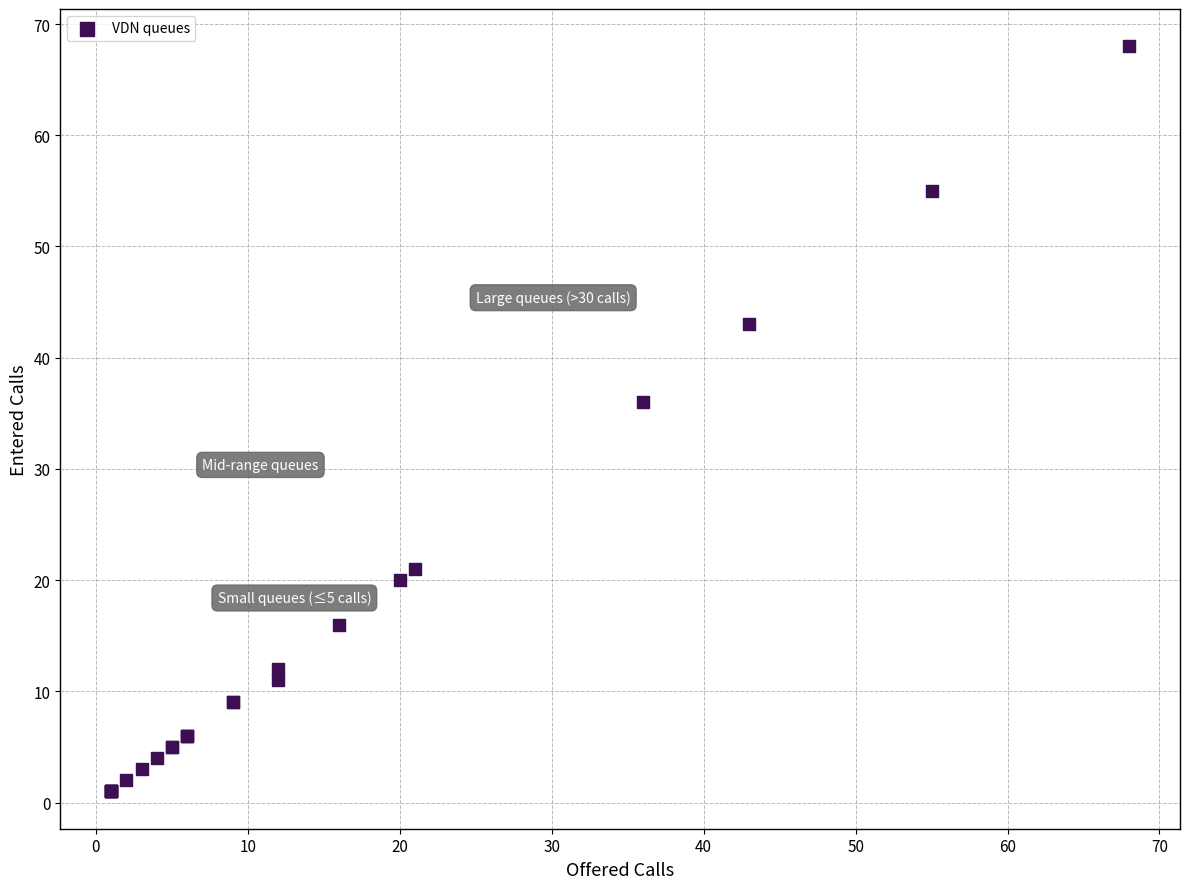

What Y value in the scatter plot is closest to 34?

36